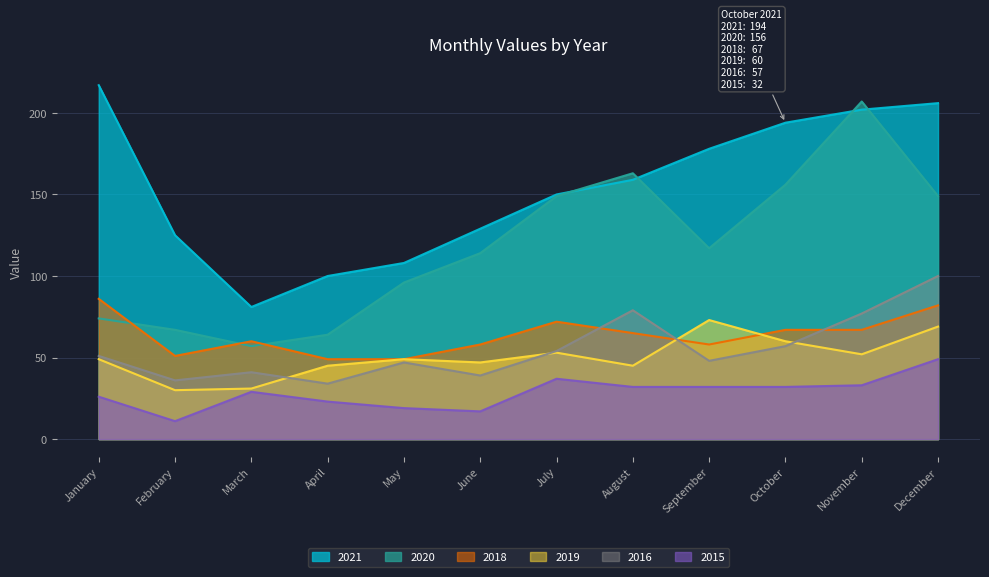

What is the difference between the 2020 values at March and July?

92